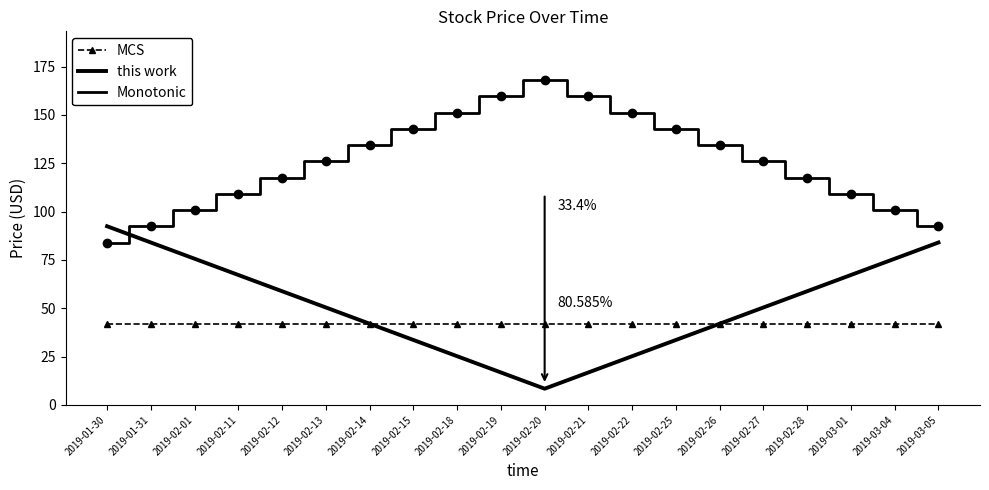

What is the sum of the MCS values at 2019-02-19 and 2019-02-25?

84.0